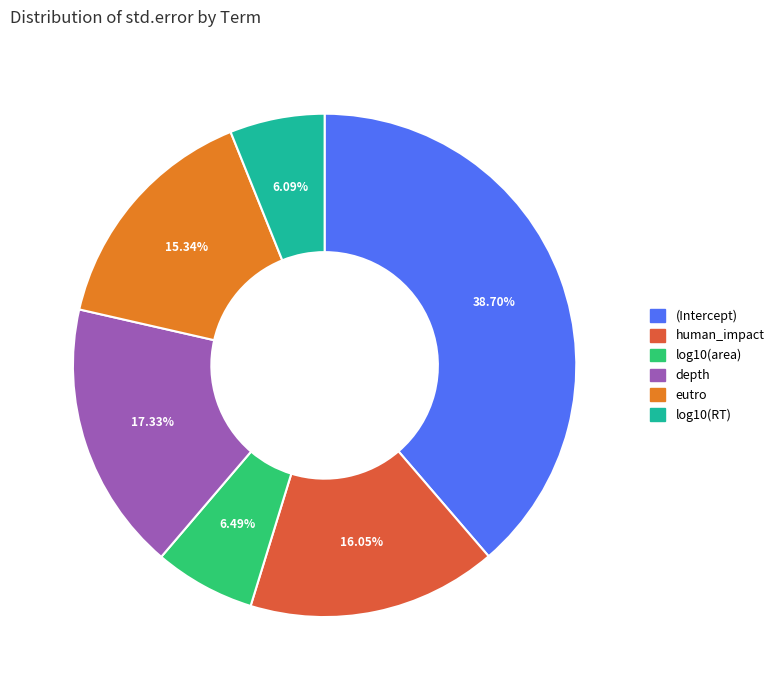

To the nearest percent, what is the combined percentage of log10(RT) and log10(area)?

13%